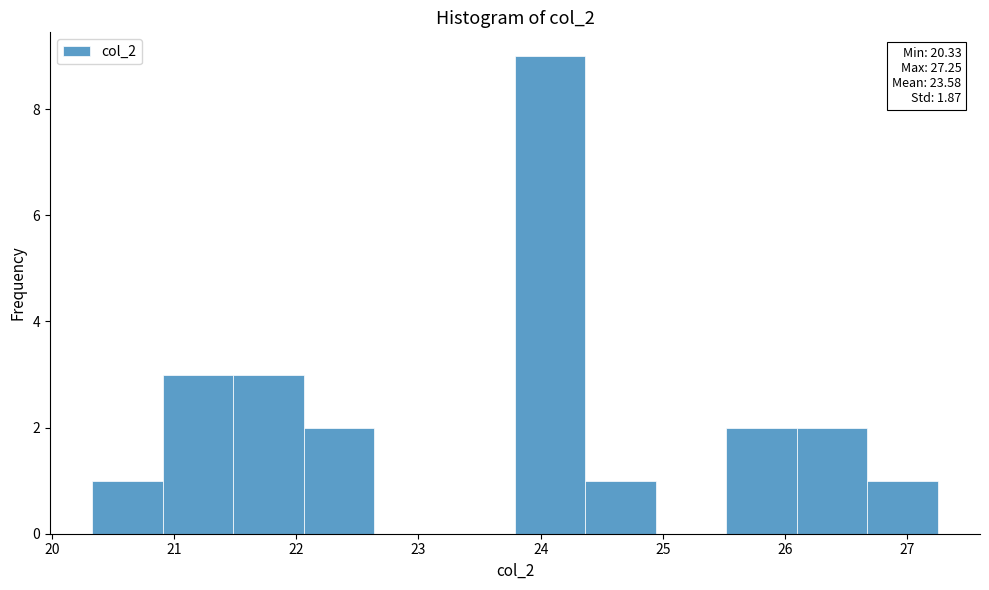

Over which range of the x-axis is the bar tallest?

23.8 to 24.4